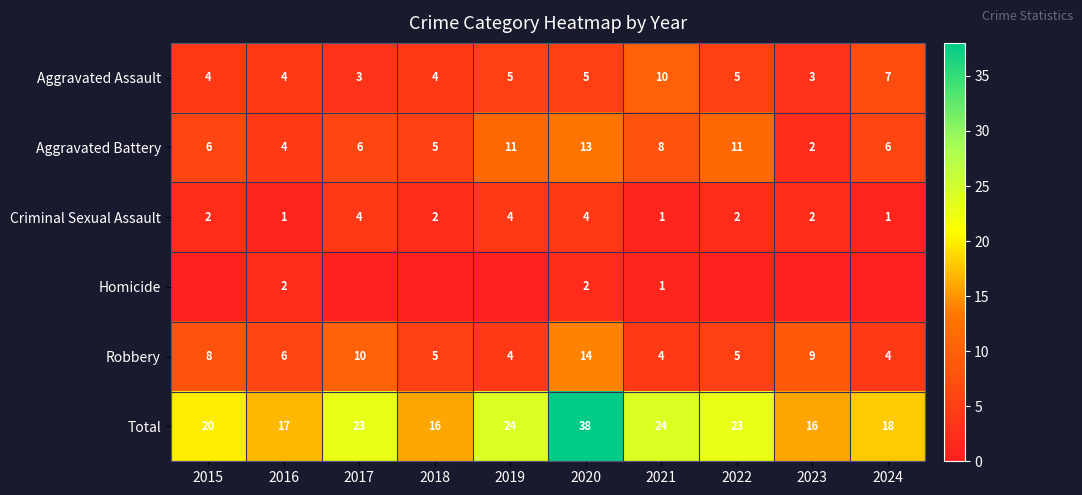

At which label is Robbery closest to 9?

2023